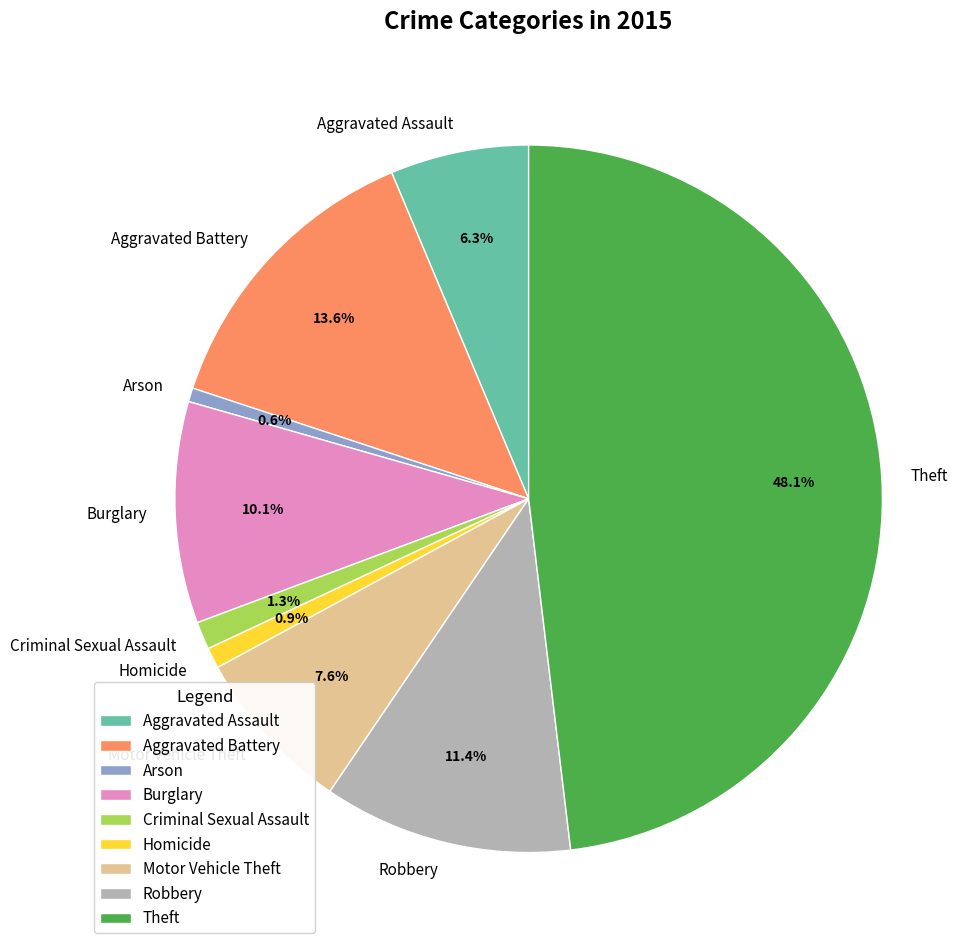

What is the ratio of the value at Theft to the value at Aggravated Assault?

7.6